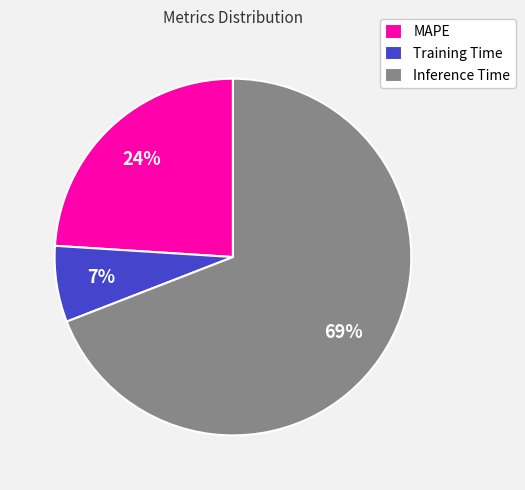

Is it true that Training Time is 16% of the pie?

False